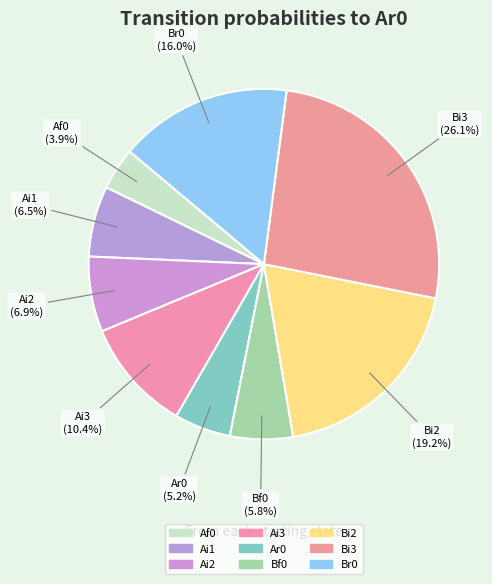

Does any single category account for the majority?

No